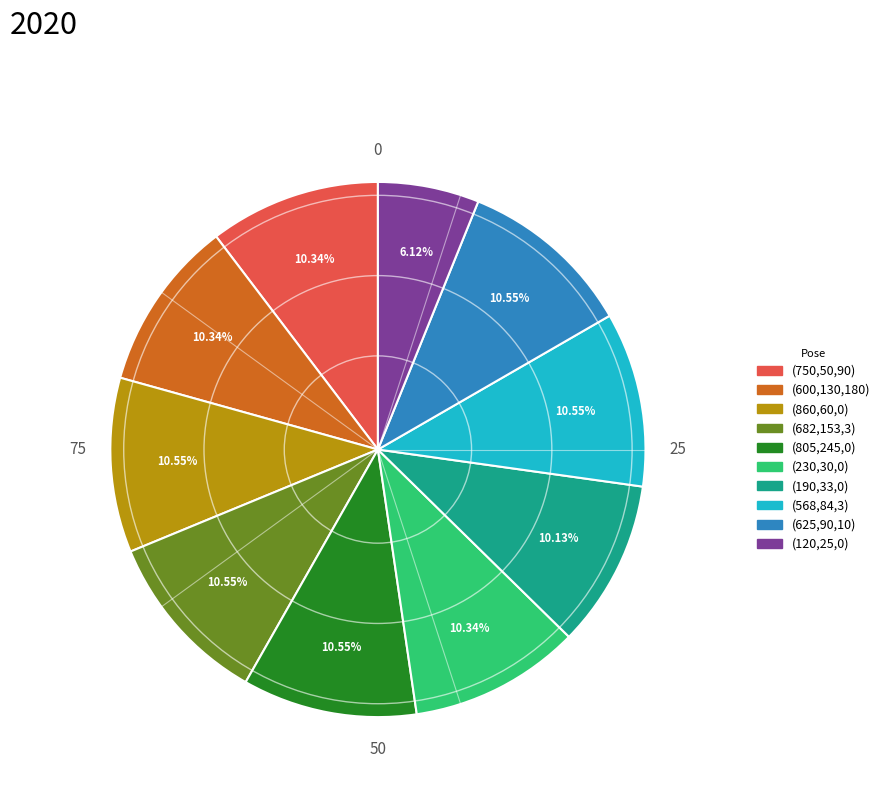

What is the ratio of the value at (190,33,0) to the value at (625,90,10)?

1.0